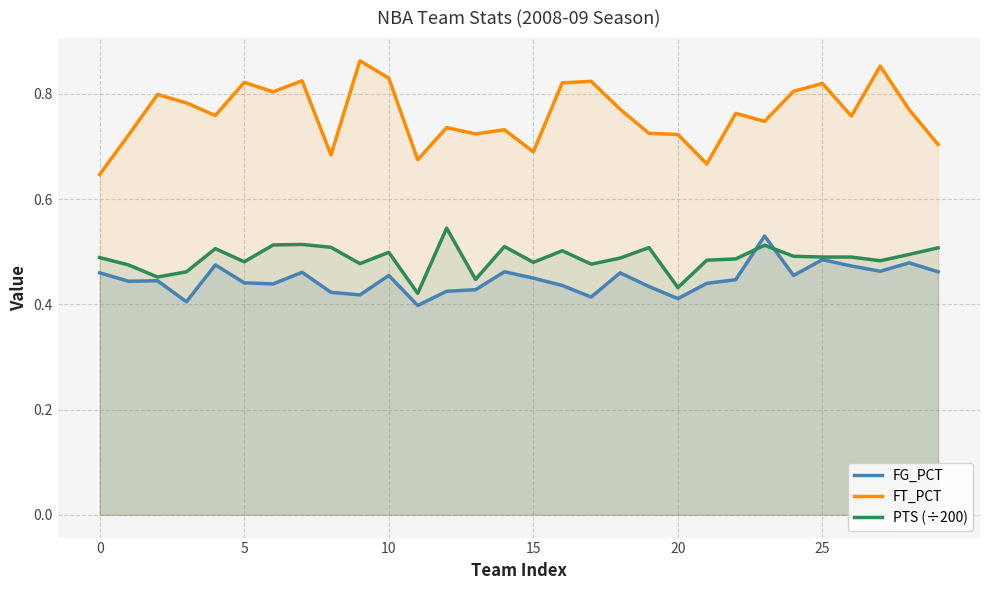

At how many categories does at least one series exceed 0?

30